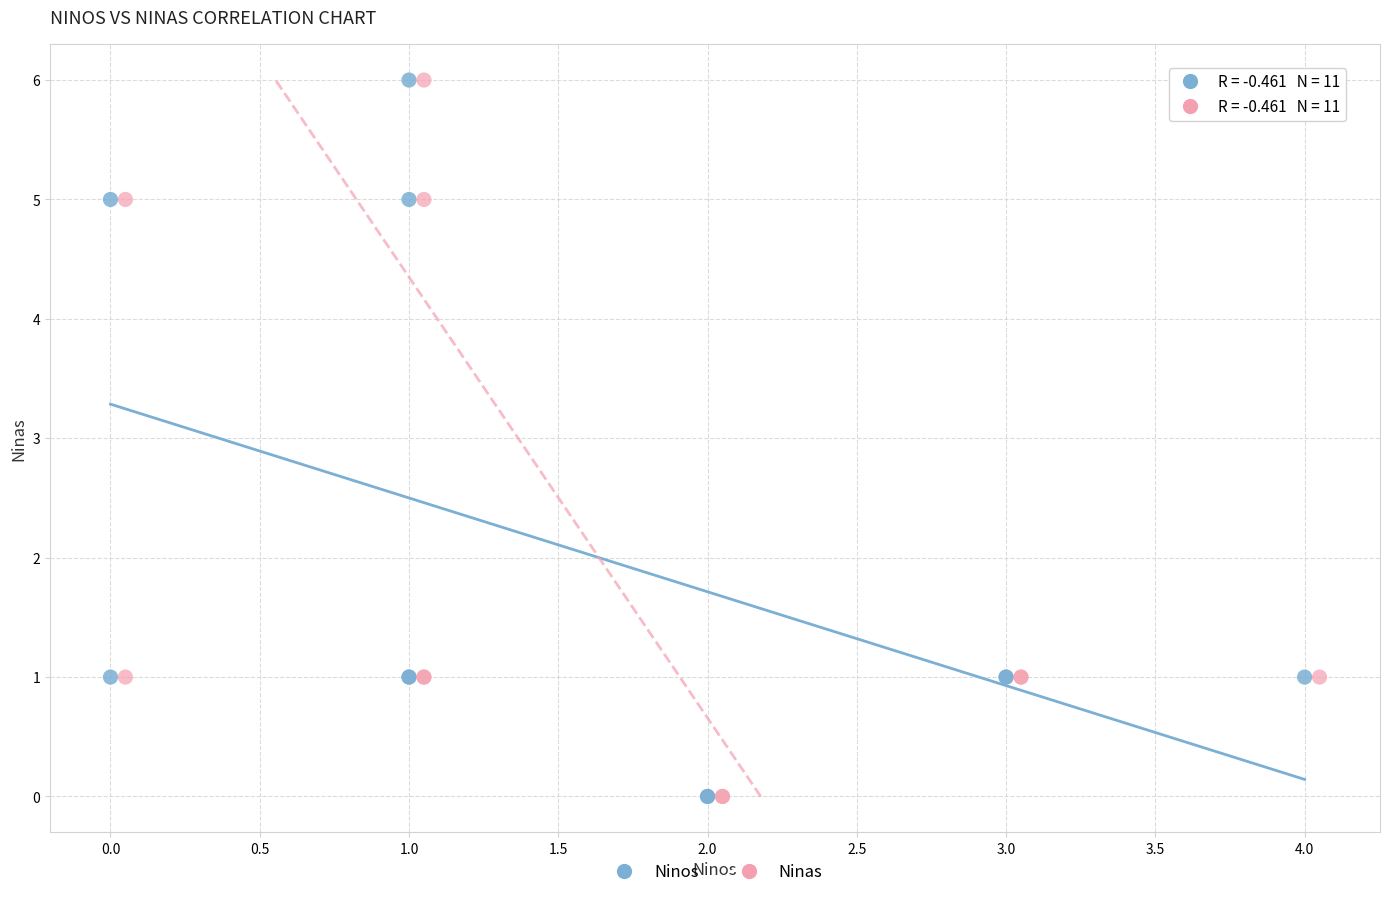

What are all the series names shown in the legend?

Ninos, Ninas